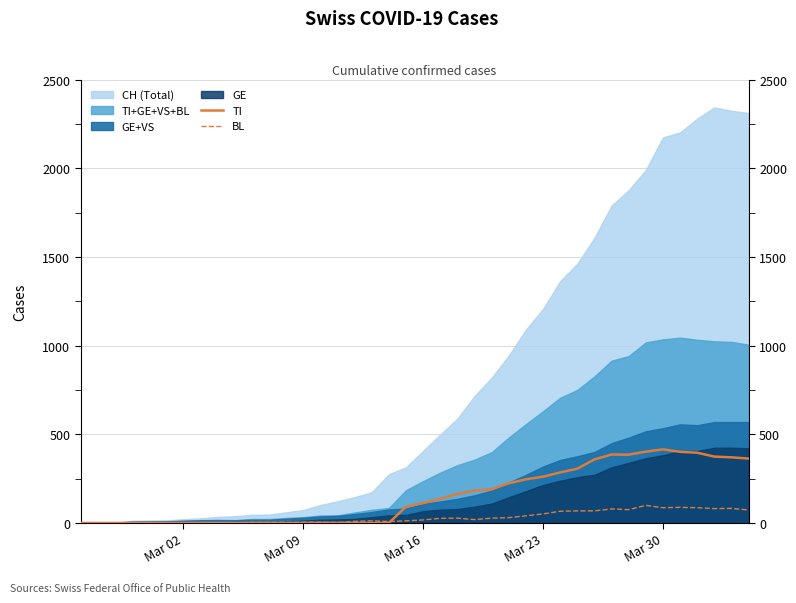

What is the maximum value for BL?

99